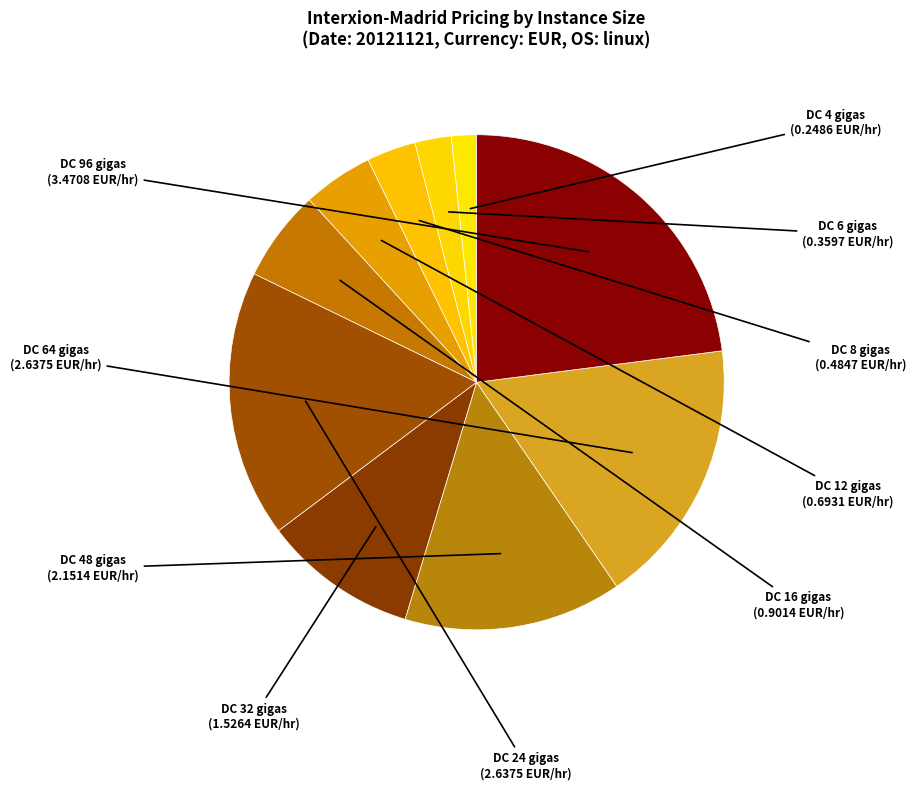

Is there a majority slice in this chart?

No